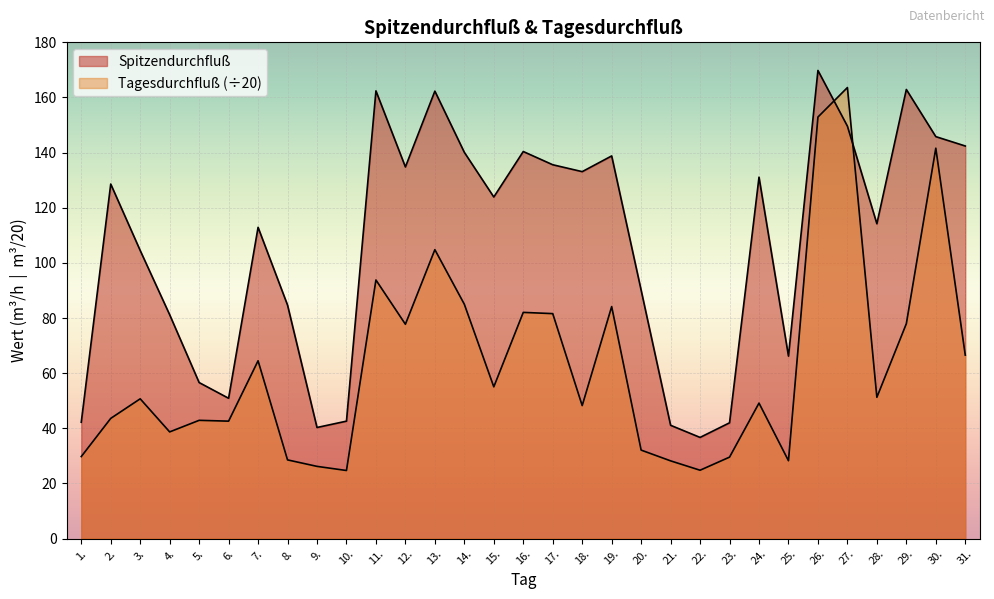

How many lines are shown in the chart?

2